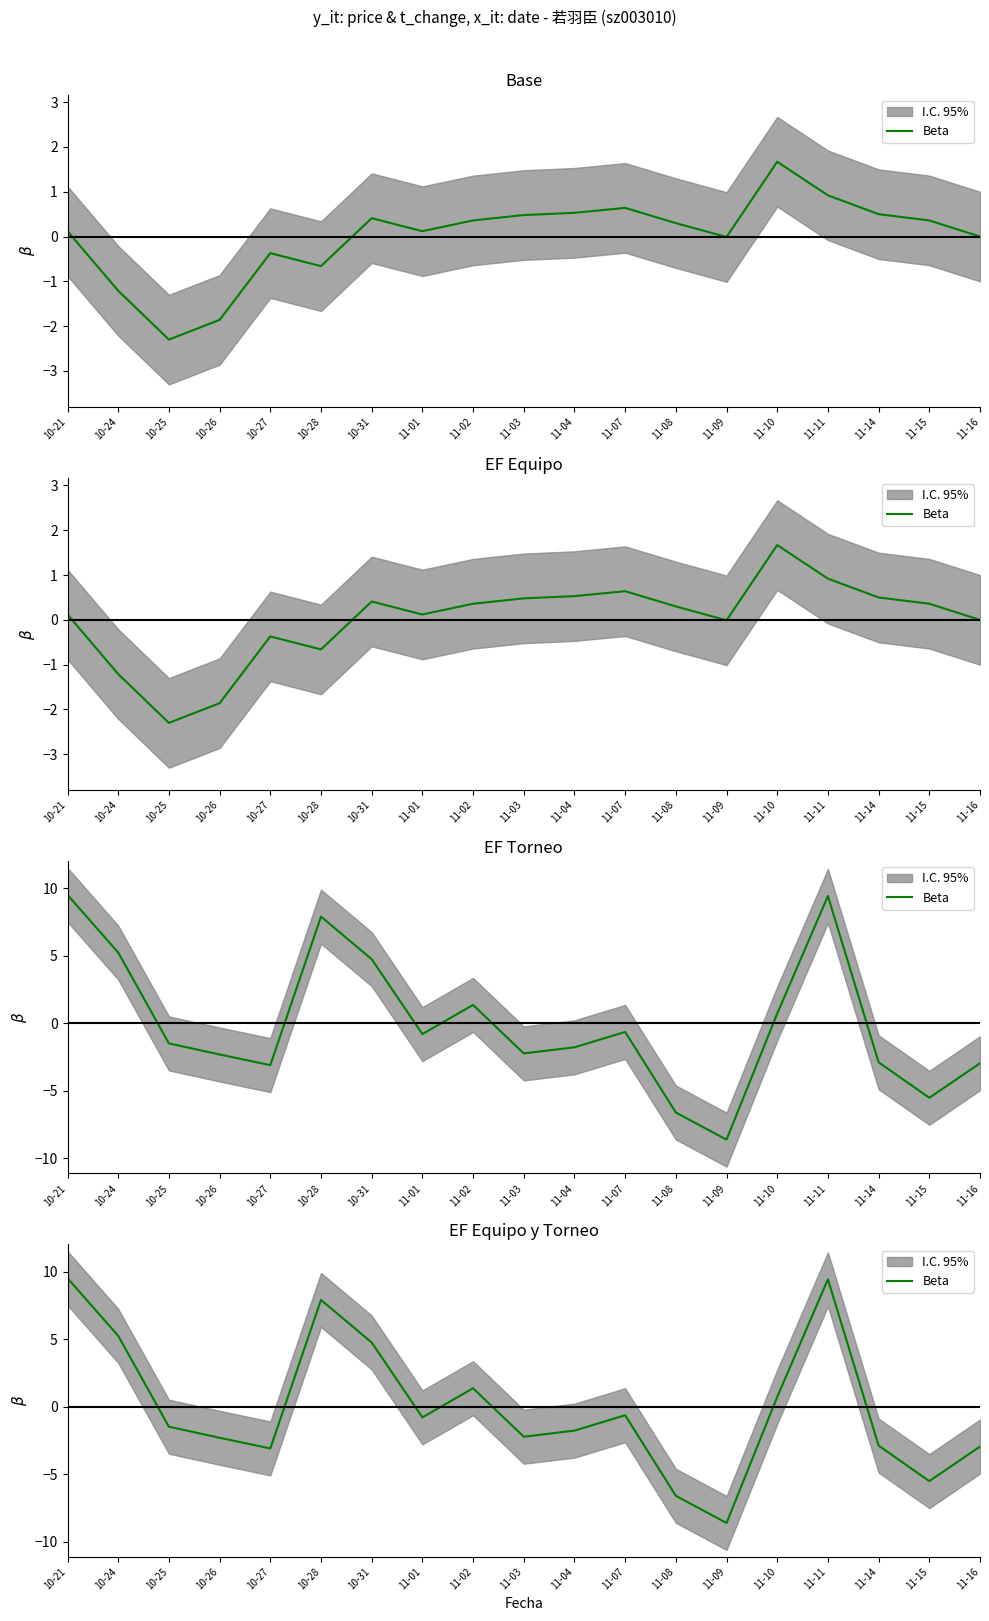

What is the sum of the values at 10-21 and 10-25?

8.0